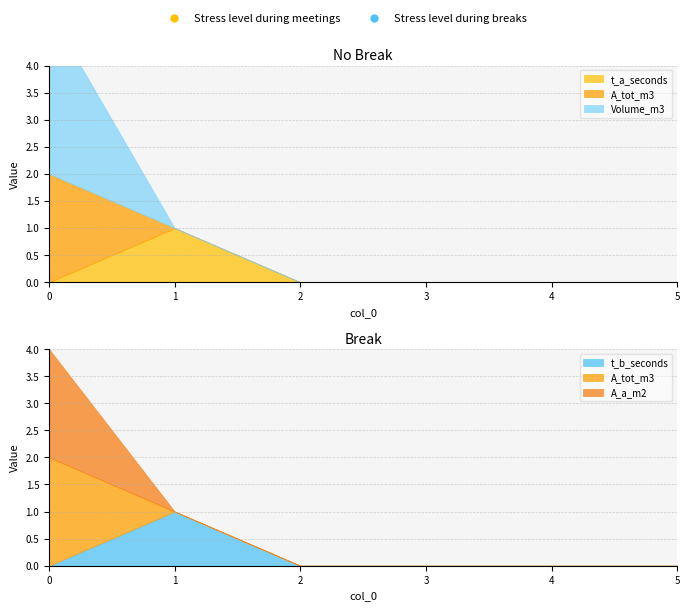

Where is Volume_m3 nearest to the value 1?

1